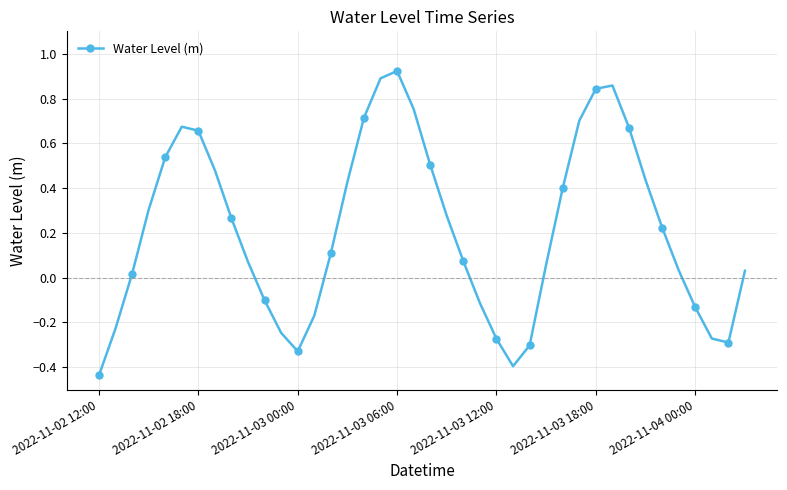

True or false: the data has more than 2 interior local peaks.

True